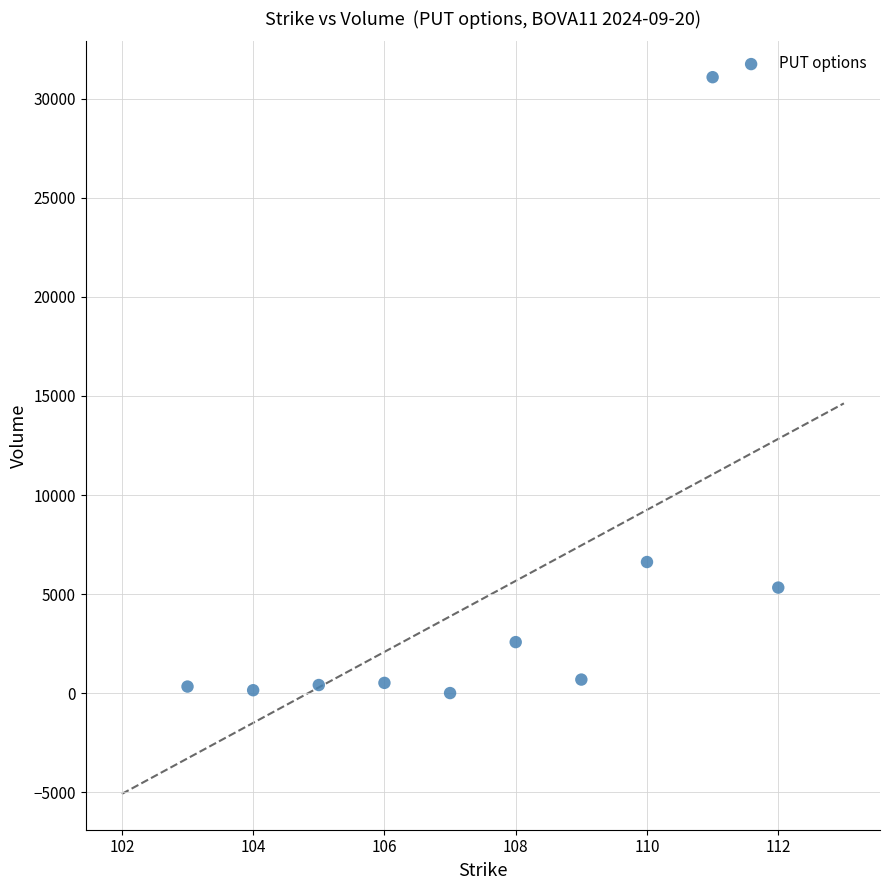

What Y value in the scatter plot is closest to 15546?

6619.5